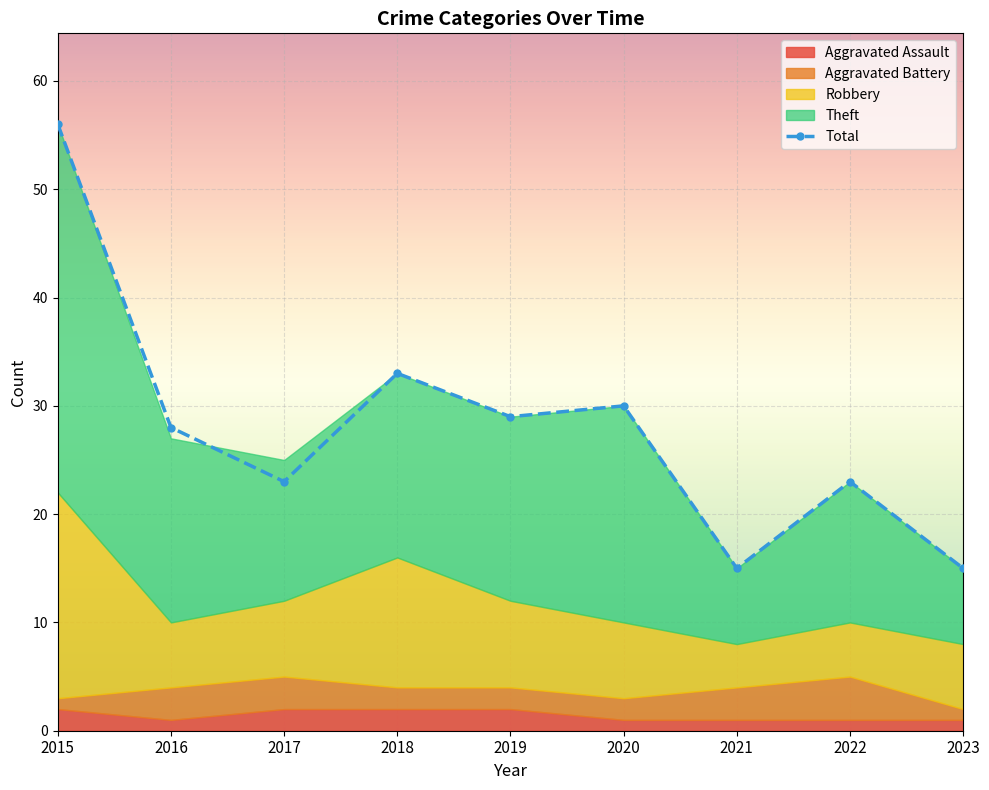

At which category does the chart reach its peak across all series?

2015